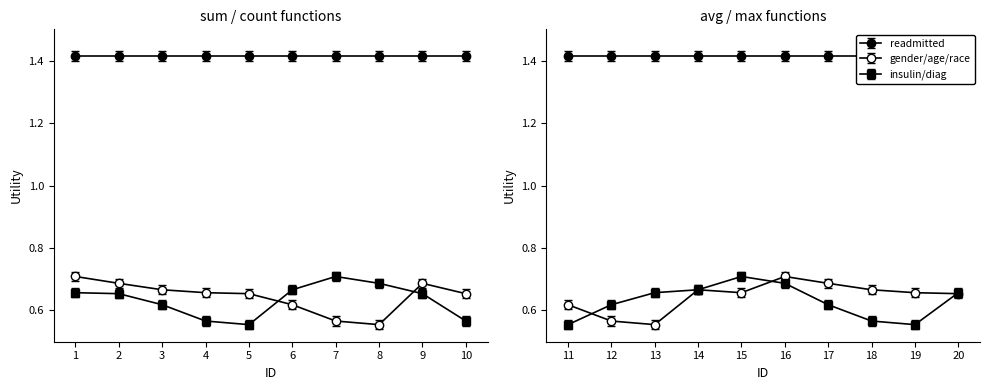

What is the total value across all series at 2?

2.8